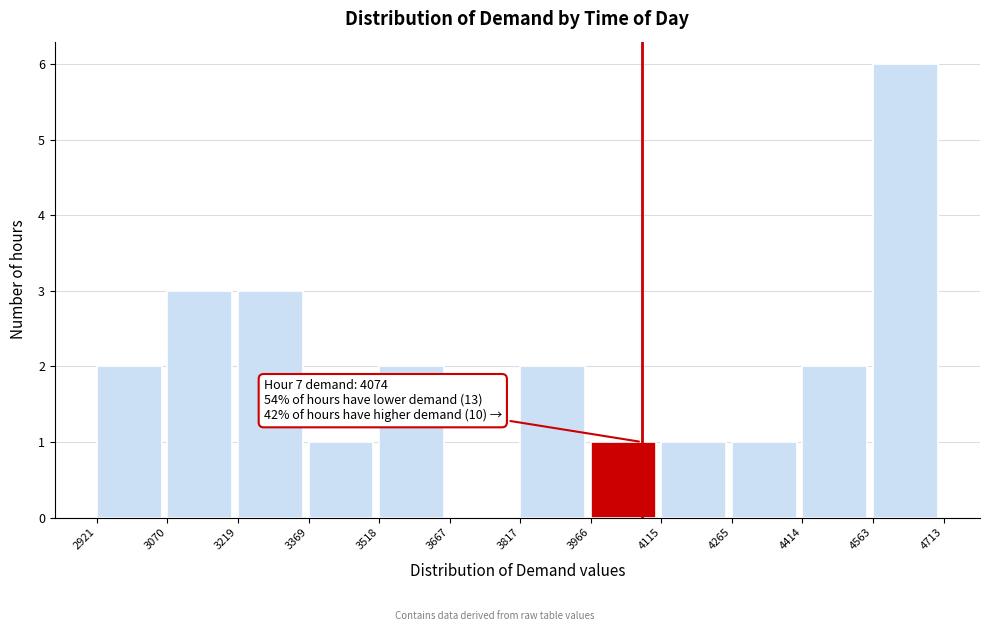

Over which range of the x-axis is the bar tallest?

4563 to 4713